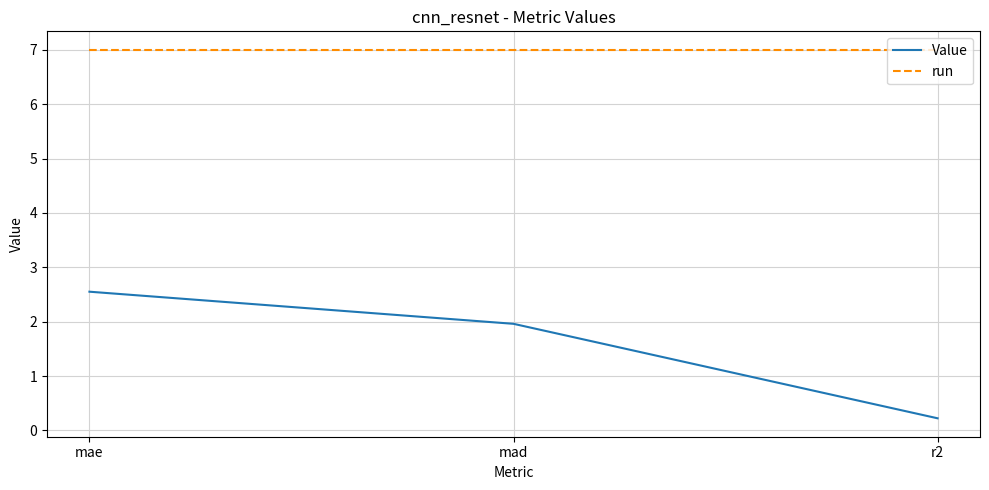

Reading left to right, what are all the values shown in this chart?

Value: 2.6	2.0	0.2
run: 7.0	7.0	7.0